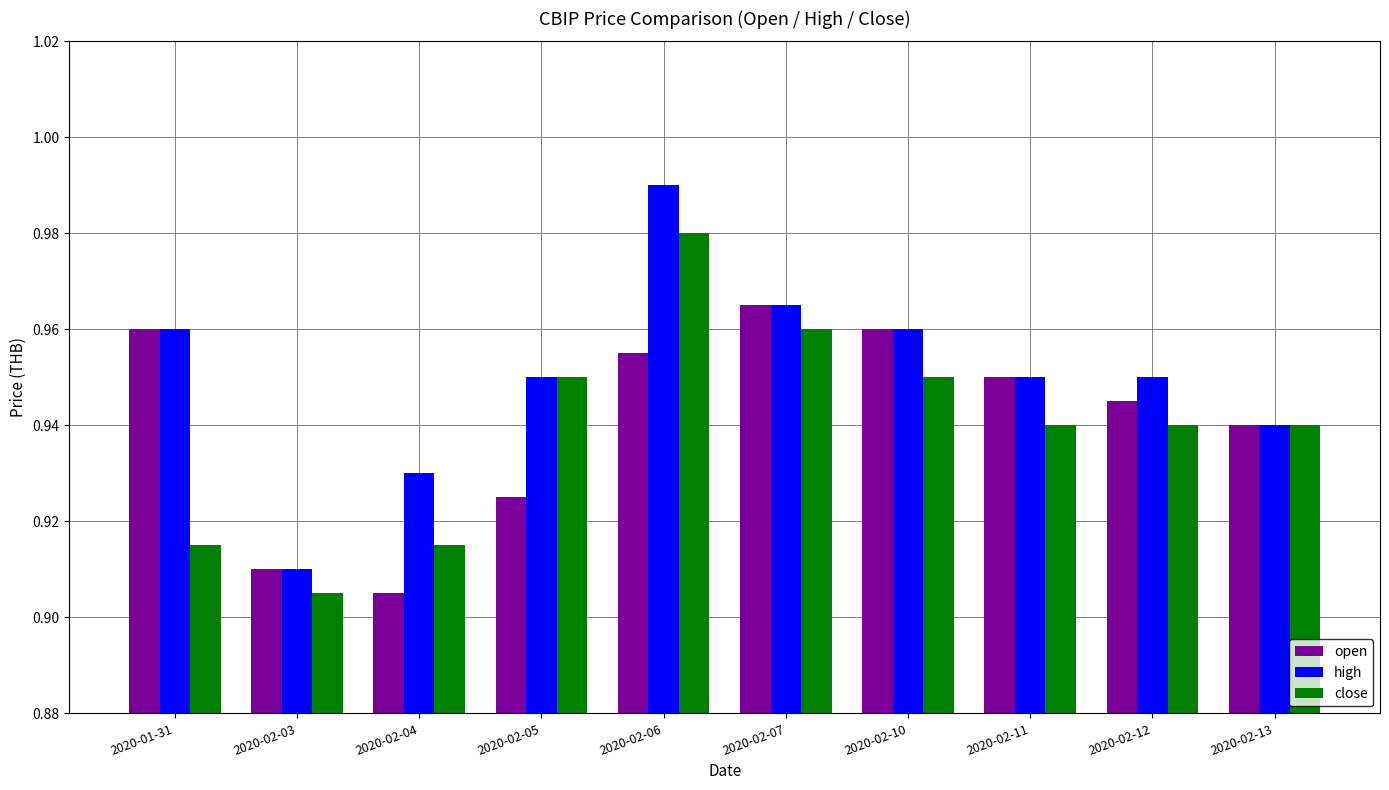

What is the difference between the maximum and minimum values in the high series?

0.1